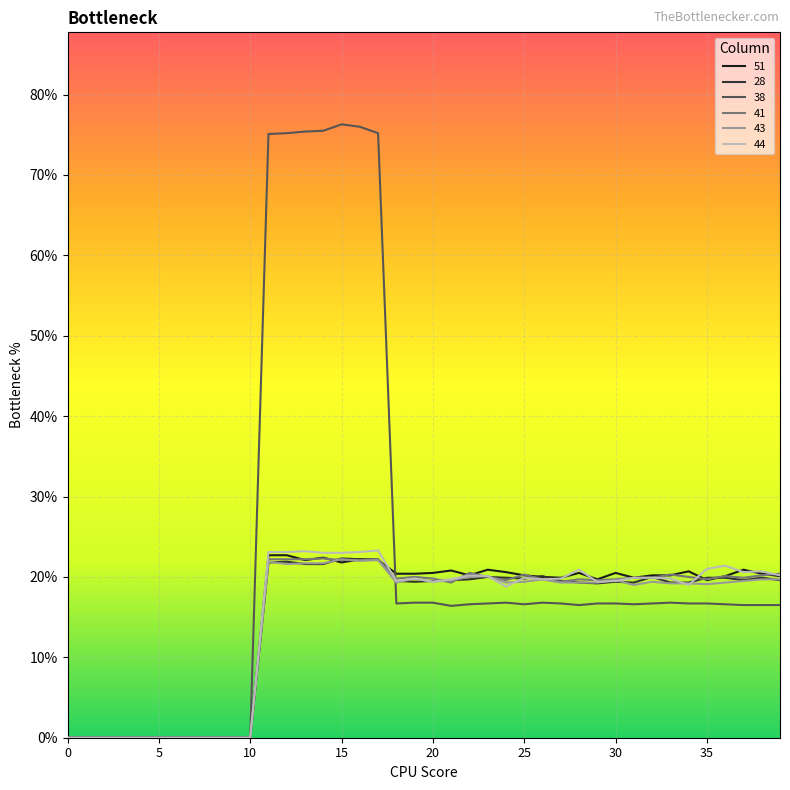

Reading left to right, what are all the values shown in this chart?

51: 0=0.0	1=0.0	2=0.0	3=0.0	4=0.0	5=0.0	6=0.0	7=0.0	8=0.0	9=0.0	10=0.0	11=0.2	12=0.2	13=0.2	14=0.2	15=0.2	16=0.2	17=0.2	18=0.2	19=0.2	20=0.2	21=0.2	22=0.2	23=0.2	24=0.2	25=0.2	26=0.2	27=0.2	28=0.2	29=0.2	30=0.2	31=0.2	32=0.2	33=0.2	34=0.2	35=0.2	36=0.2	37=0.2	38=0.2	39=0.2
28: 0=0.0	1=0.0	2=0.0	3=0.0	4=0.0	5=0.0	6=0.0	7=0.0	8=0.0	9=0.0	10=0.0	11=0.2	12=0.2	13=0.2	14=0.2	15=0.2	16=0.2	17=0.2	18=0.2	19=0.2	20=0.2	21=0.2	22=0.2	23=0.2	24=0.2	25=0.2	26=0.2	27=0.2	28=0.2	29=0.2	30=0.2	31=0.2	32=0.2	33=0.2	34=0.2	35=0.2	36=0.2	37=0.2	38=0.2	39=0.2
38: 0=0.0	1=0.0	2=0.0	3=0.0	4=0.0	5=0.0	6=0.0	7=0.0	8=0.0	9=0.0	10=0.0	11=0.8	12=0.8	13=0.8	14=0.8	15=0.8	16=0.8	17=0.8	18=0.2	19=0.2	20=0.2	21=0.2	22=0.2	23=0.2	24=0.2	25=0.2	26=0.2	27=0.2	28=0.2	29=0.2	30=0.2	31=0.2	32=0.2	33=0.2	34=0.2	35=0.2	36=0.2	37=0.2	38=0.2	39=0.2
41: 0=0.0	1=0.0	2=0.0	3=0.0	4=0.0	5=0.0	6=0.0	7=0.0	8=0.0	9=0.0	10=0.0	11=0.2	12=0.2	13=0.2	14=0.2	15=0.2	16=0.2	17=0.2	18=0.2	19=0.2	20=0.2	21=0.2	22=0.2	23=0.2	24=0.2	25=0.2	26=0.2	27=0.2	28=0.2	29=0.2	30=0.2	31=0.2	32=0.2	33=0.2	34=0.2	35=0.2	36=0.2	37=0.2	38=0.2	39=0.2
43: 0=0.0	1=0.0	2=0.0	3=0.0	4=0.0	5=0.0	6=0.0	7=0.0	8=0.0	9=0.0	10=0.0	11=0.2	12=0.2	13=0.2	14=0.2	15=0.2	16=0.2	17=0.2	18=0.2	19=0.2	20=0.2	21=0.2	22=0.2	23=0.2	24=0.2	25=0.2	26=0.2	27=0.2	28=0.2	29=0.2	30=0.2	31=0.2	32=0.2	33=0.2	34=0.2	35=0.2	36=0.2	37=0.2	38=0.2	39=0.2
44: 0=0.0	1=0.0	2=0.0	3=0.0	4=0.0	5=0.0	6=0.0	7=0.0	8=0.0	9=0.0	10=0.0	11=0.2	12=0.2	13=0.2	14=0.2	15=0.2	16=0.2	17=0.2	18=0.2	19=0.2	20=0.2	21=0.2	22=0.2	23=0.2	24=0.2	25=0.2	26=0.2	27=0.2	28=0.2	29=0.2	30=0.2	31=0.2	32=0.2	33=0.2	34=0.2	35=0.2	36=0.2	37=0.2	38=0.2	39=0.2